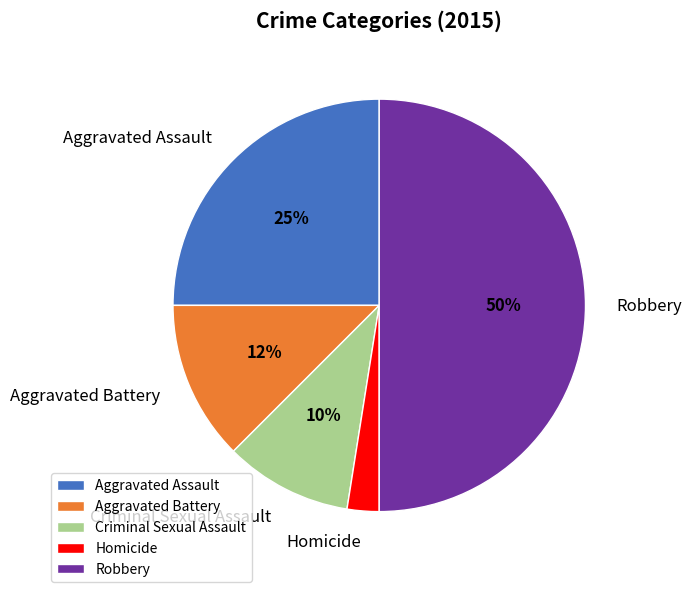

To the nearest percent, what is the average slice percentage?

20%